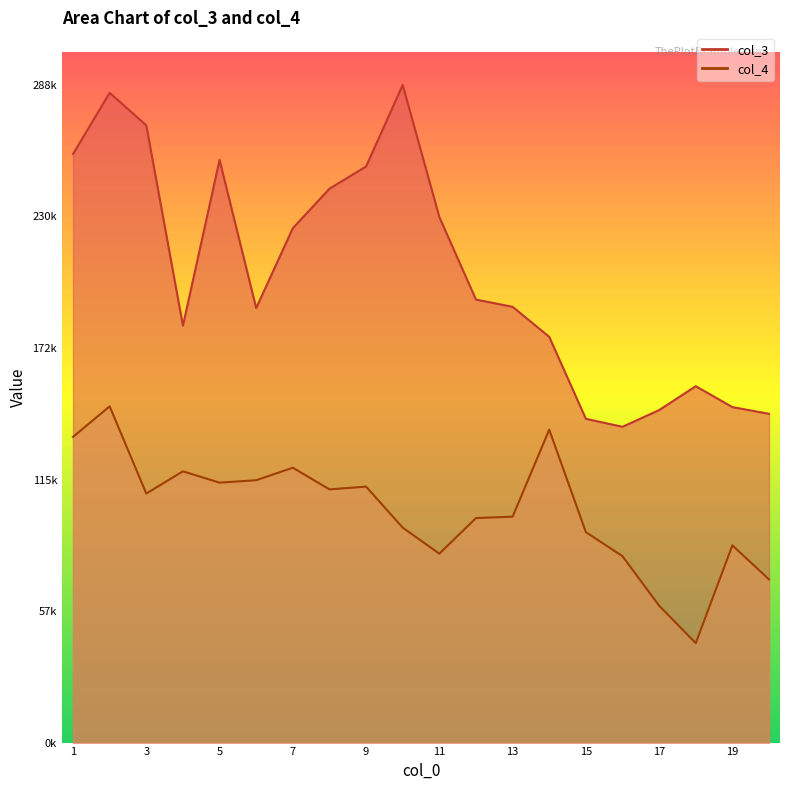

Read the col_4 value at 12.

98364.6